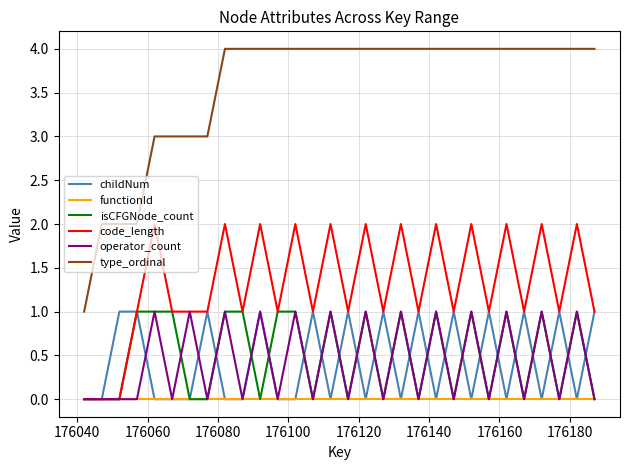

True or false: type_ordinal and isCFGNode_count cross at least once.

False